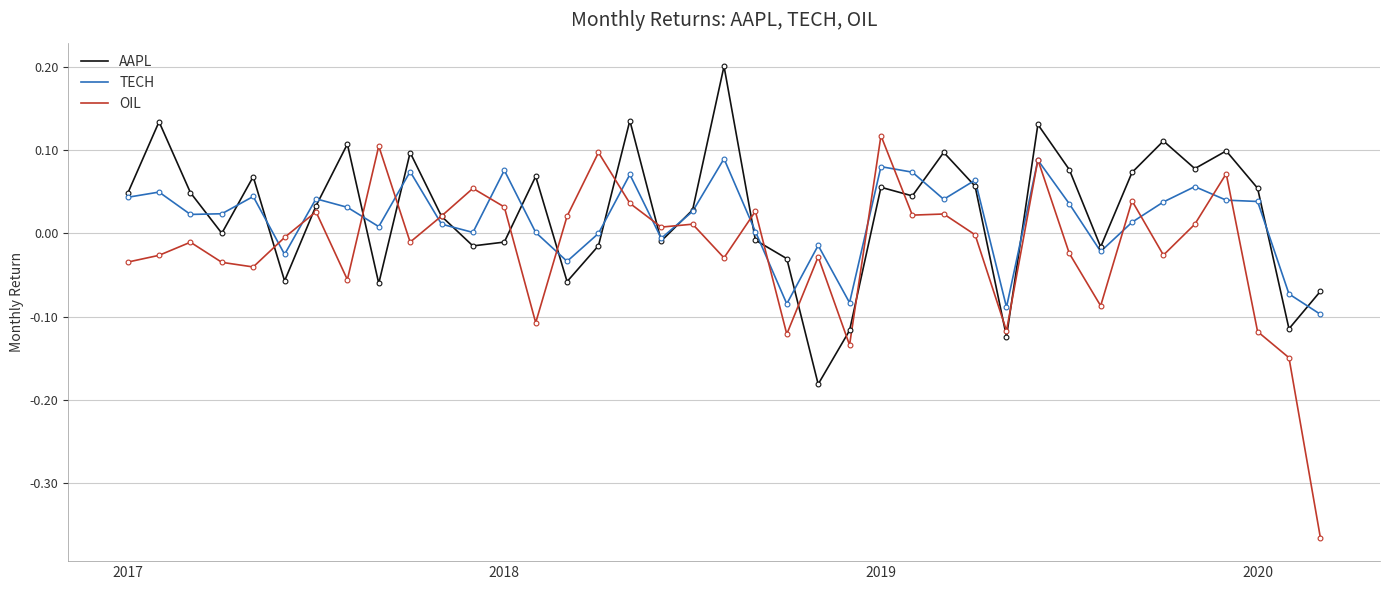

Which series has the largest range (max minus min)?

OIL